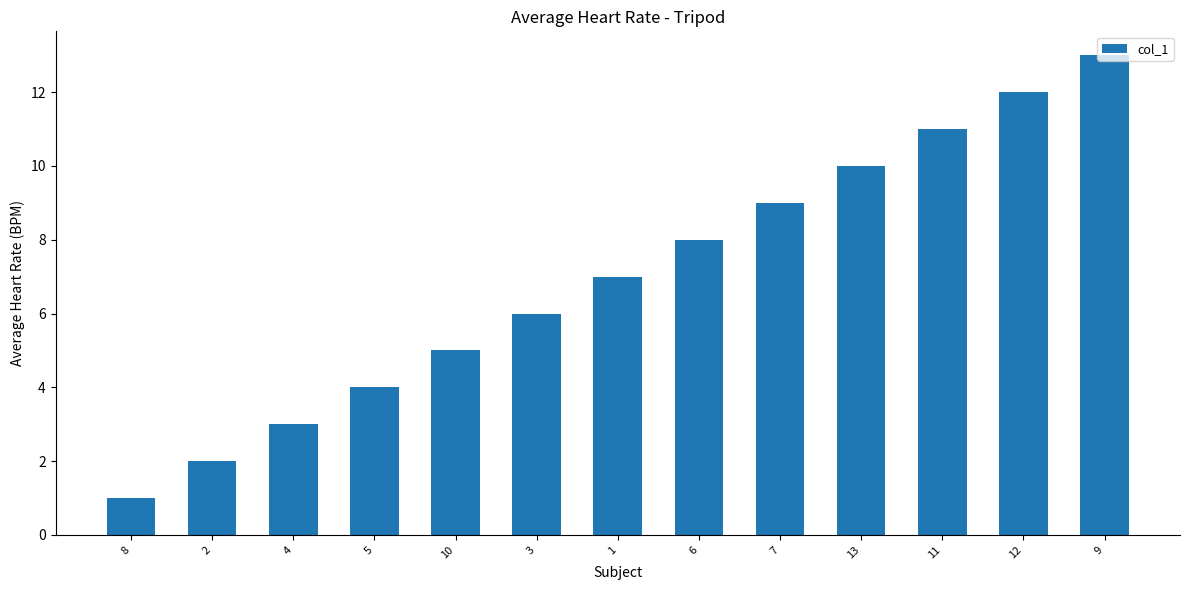

Which category has the highest value across all series?

9